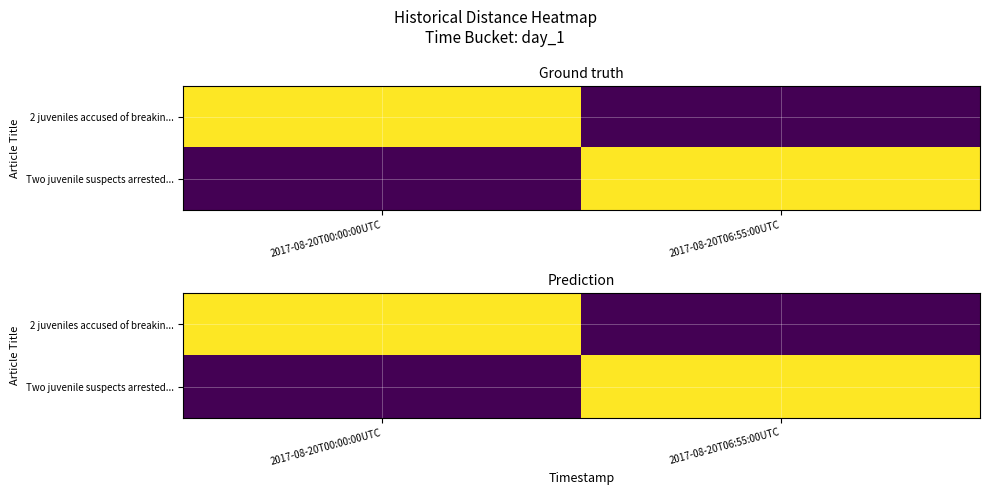

Rank the series by their maximum value, from highest to lowest.

2 juveniles accused of breakin..., Two juvenile suspects arrested...